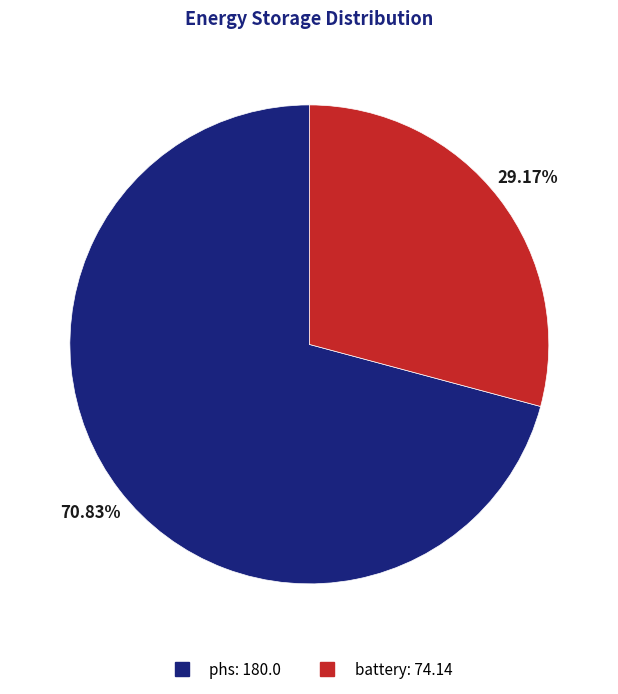

Between phs and battery, which is larger?

phs